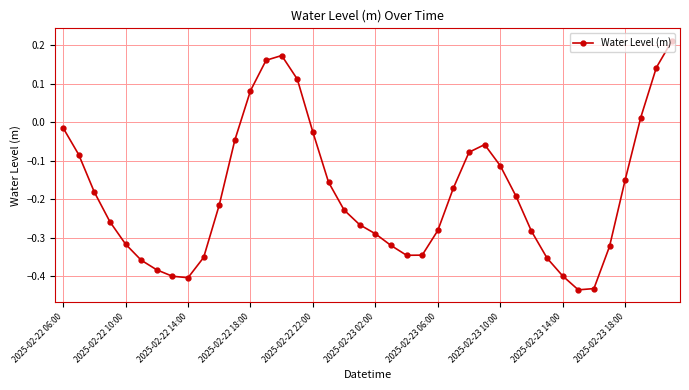

How many values are below 0?

33